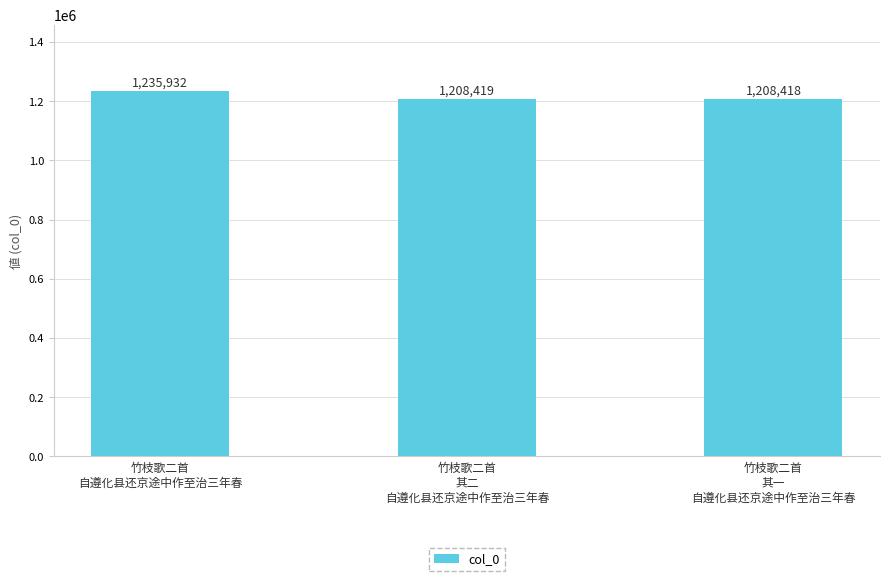

At which category does the chart reach its minimum across all series?

竹枝歌二首
其一
自遵化县还京途中作至治三年春